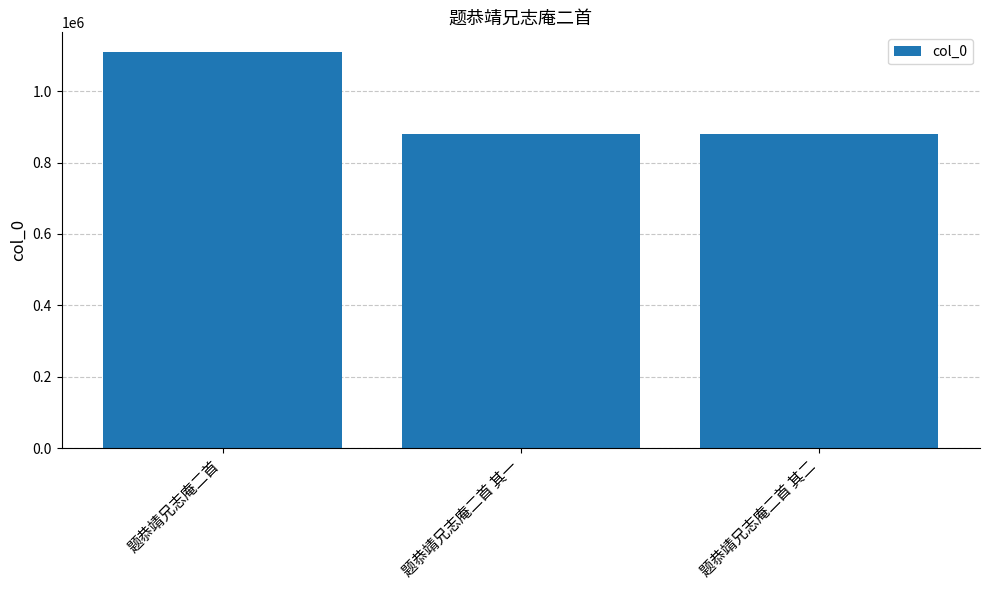

Is it true that the value at 题恭靖兄志庵二首 is 1109492?

True